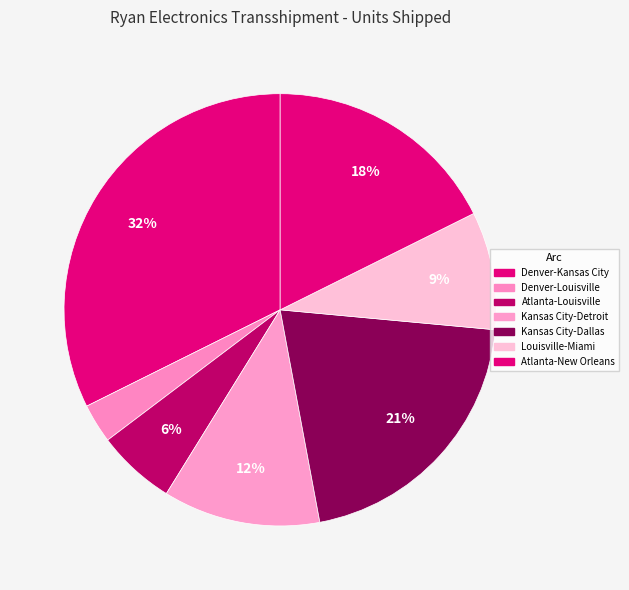

Count the number of slices in the pie.

7